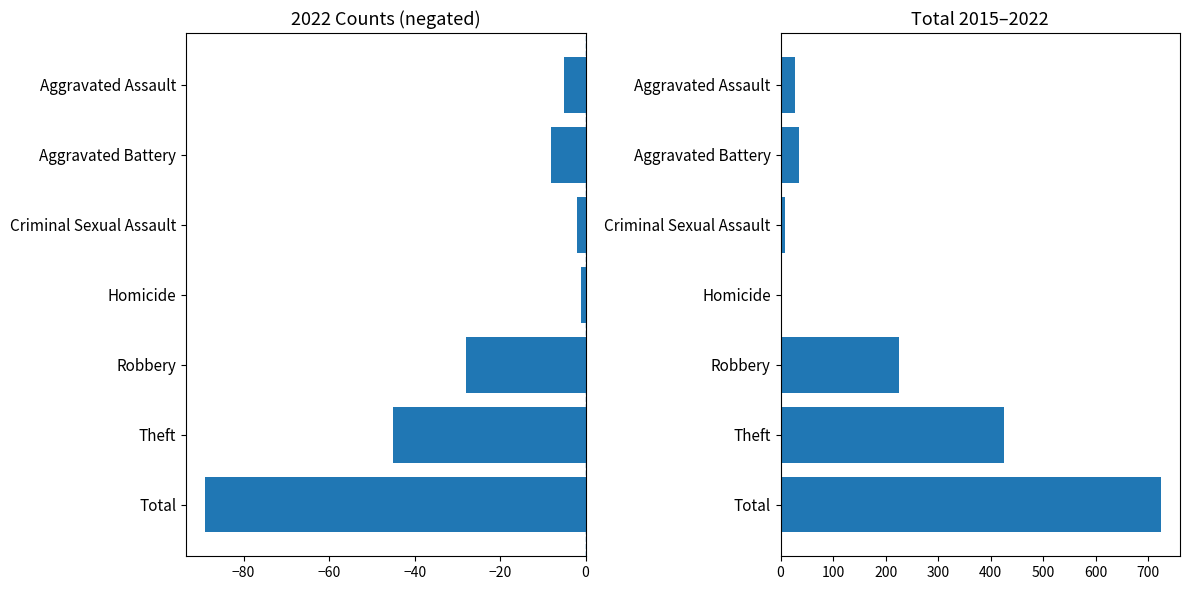

The value of Sum 2015-2022 at Theft is 741. True or false?

False